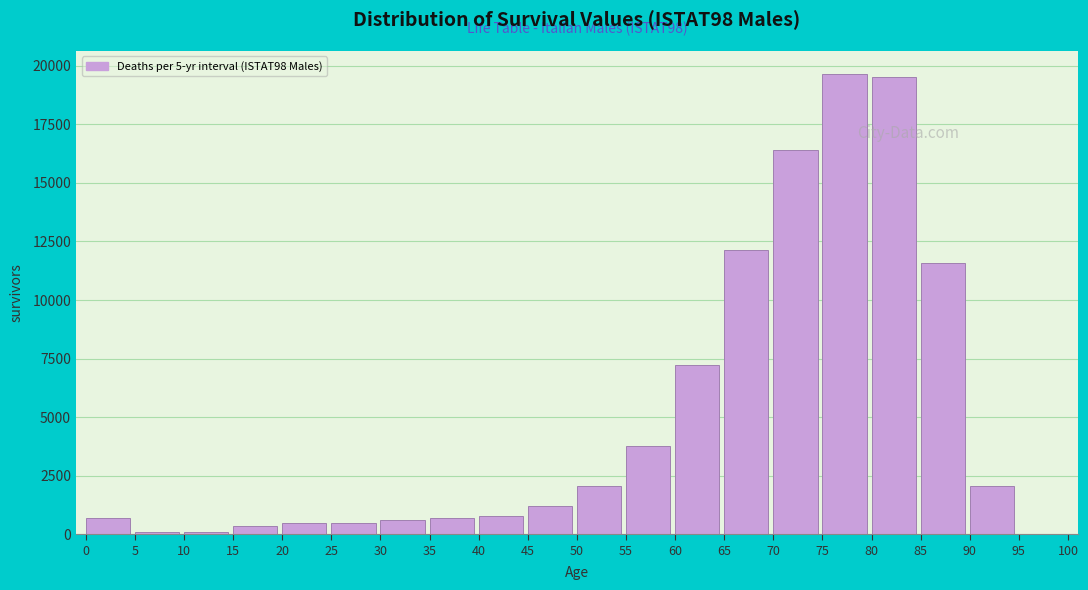

Approximately how many times larger is the value at 0 compared to 90?

0.3